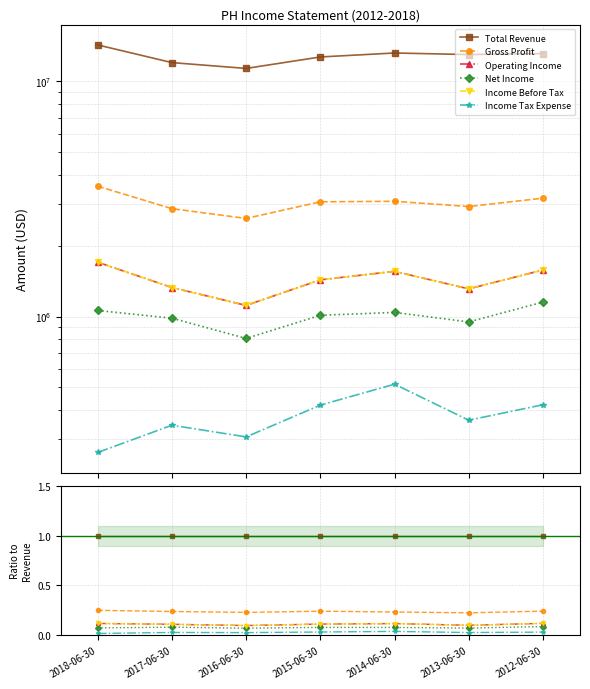

At which label is Total Revenue closest to 1?

2018-06-30